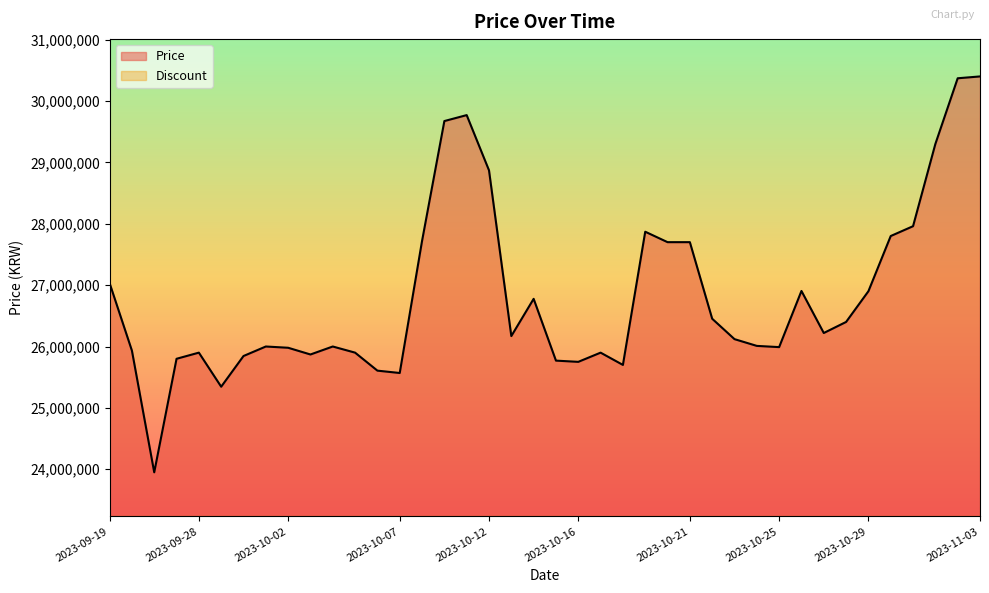

What is the sum of all values?

1072928220